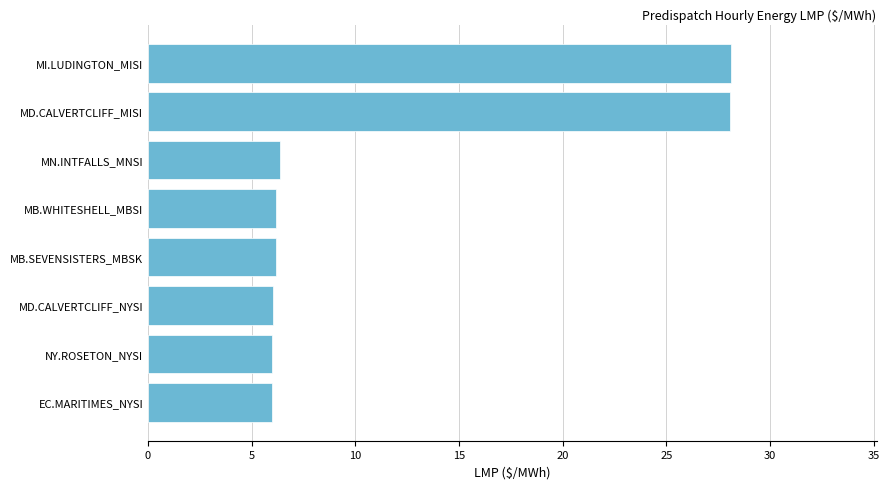

What is the change in value from MN.INTFALLS_MNSI to MD.CALVERTCLIFF_MISI?

+21.7